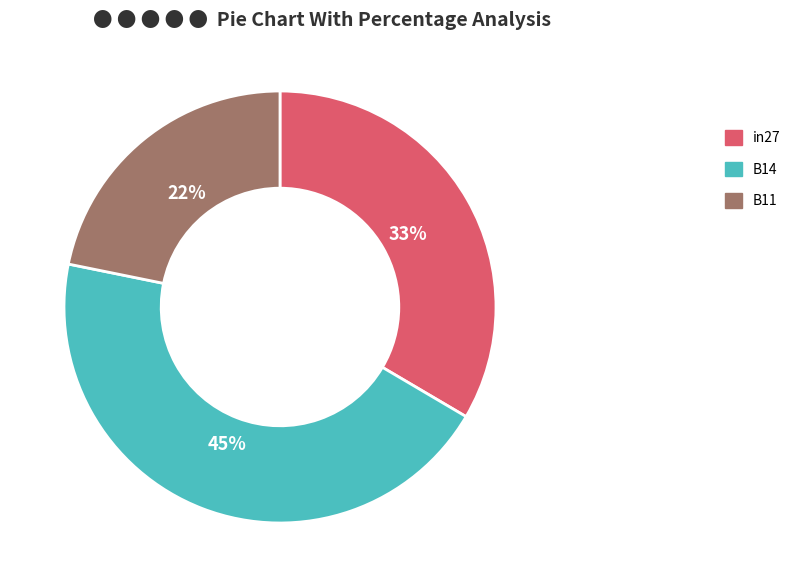

Does in27 represent more than half of the total?

No